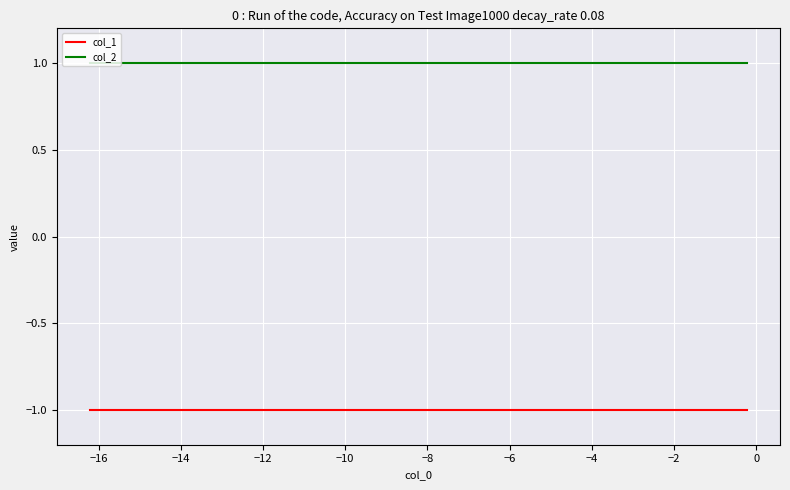

How many categories are shown in the chart?

10